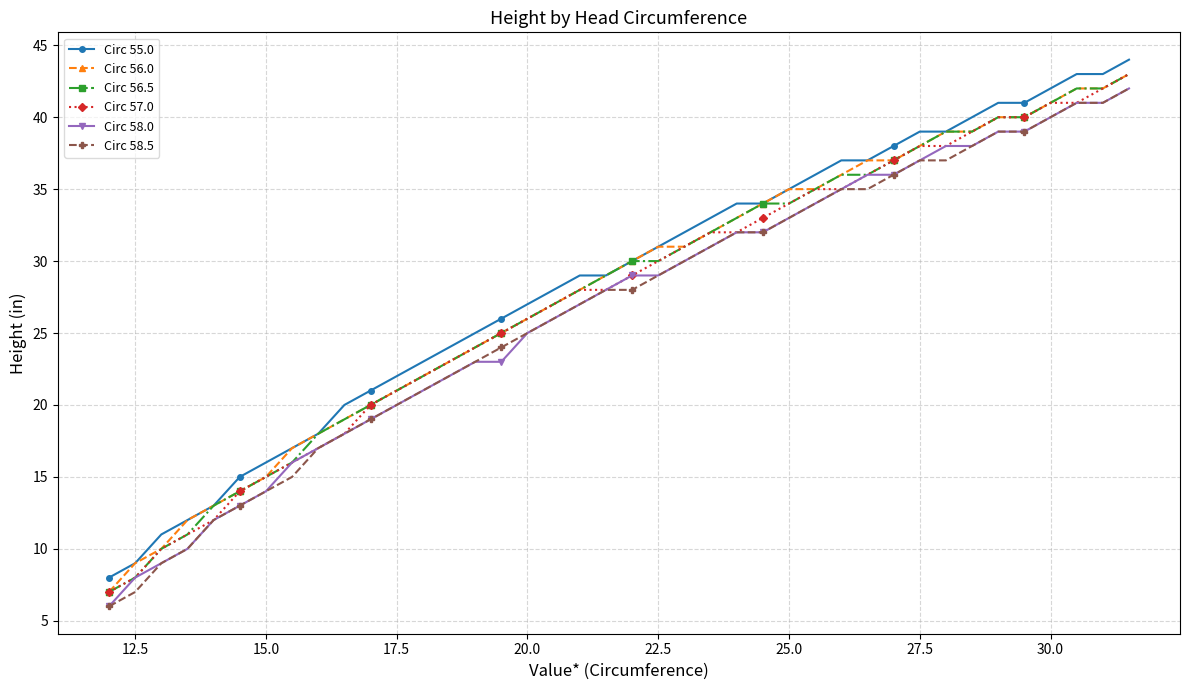

What is the difference between the maximum and minimum values in the Circ 55.0 series?

36